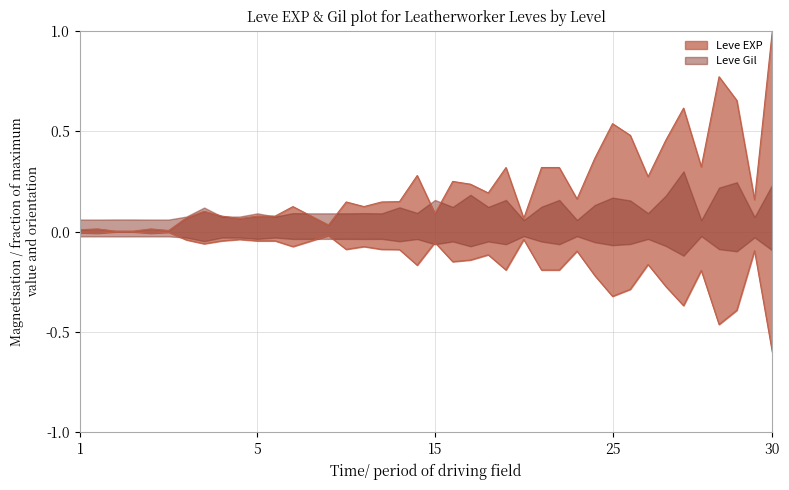

True or false: the data shows 0.3 at 15.

False